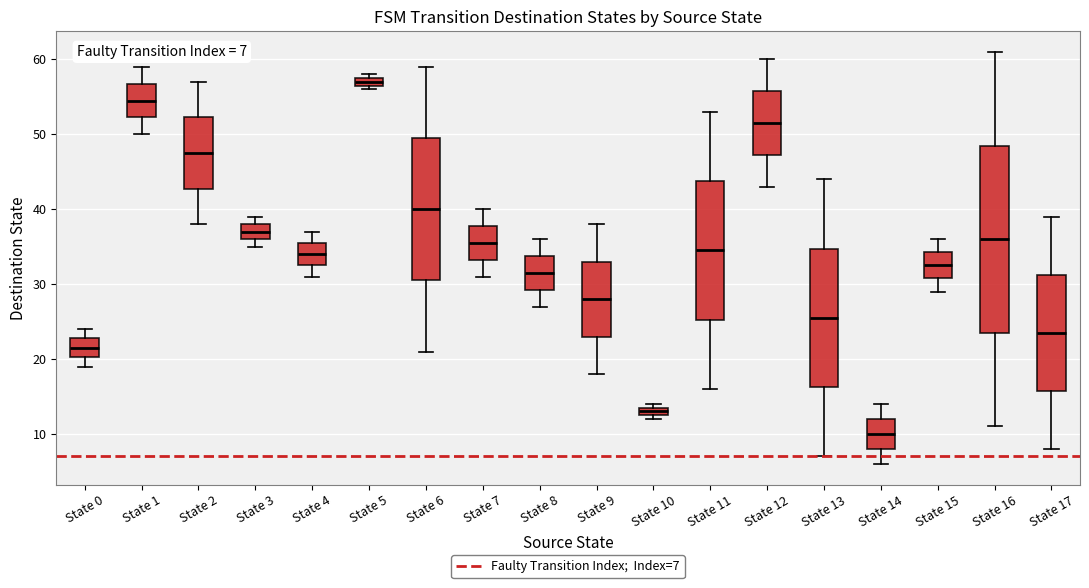

Which box is the tallest, from its lower edge to its upper edge?

State 16